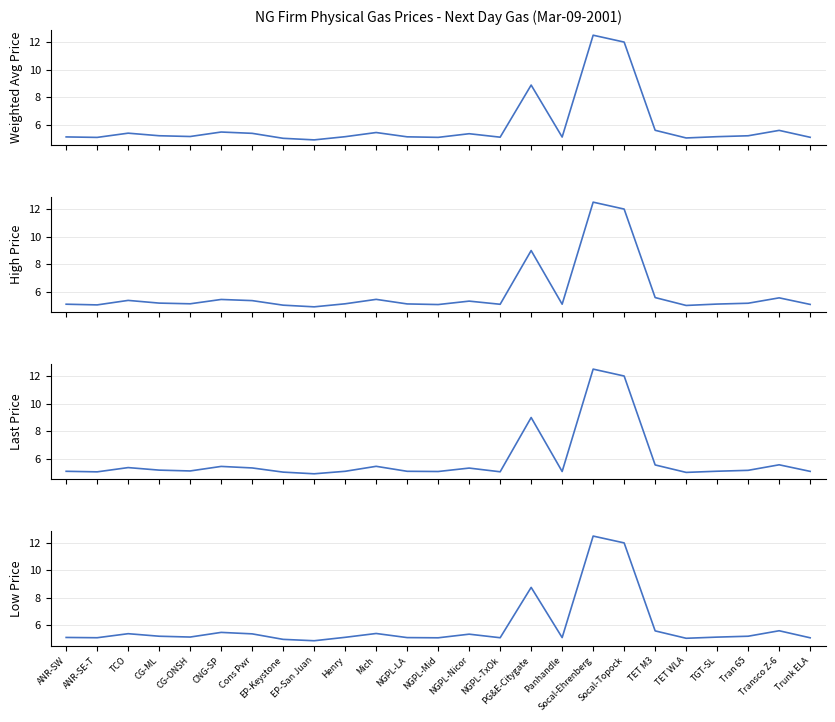

Between NGPL-Mid and Transco Z-6, which series saw the biggest shift?

Low Price